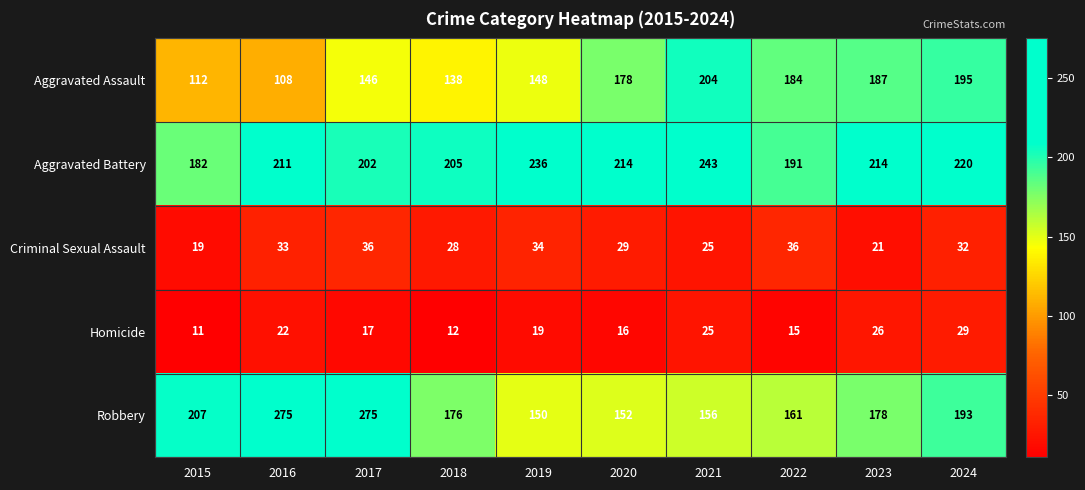

At which category is the sum across all series the highest?

2017